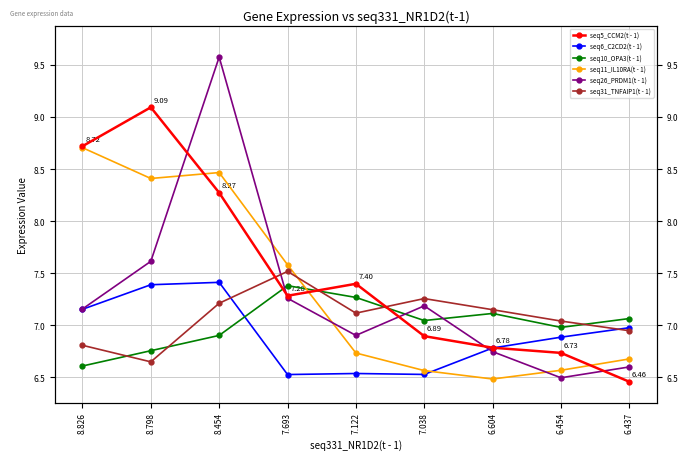

At which category does the chart reach its peak across all series?

8.454